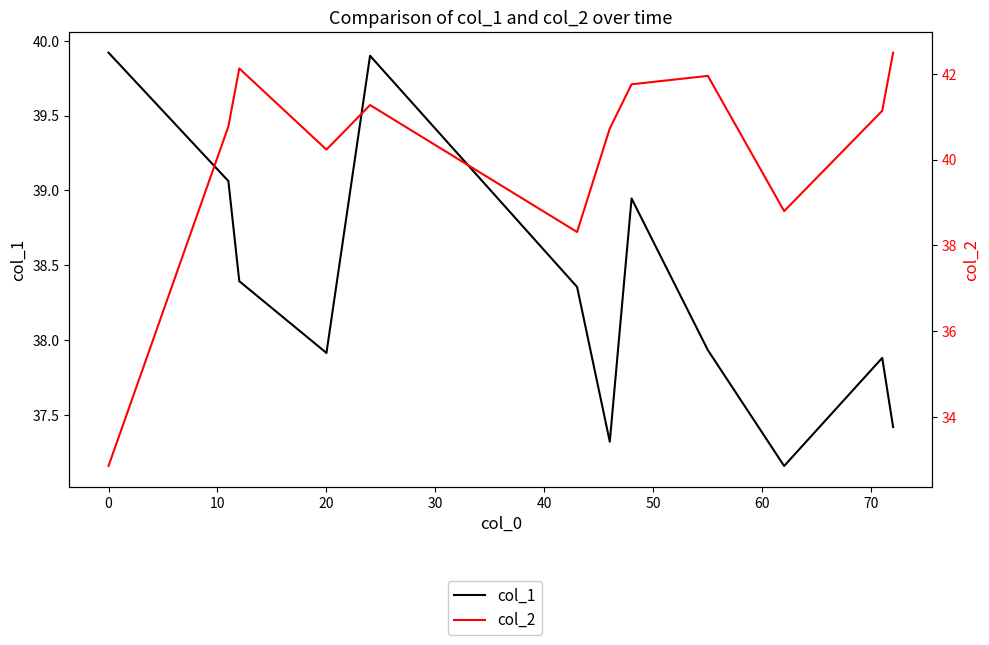

Which has a higher value, 10 or 60?

60